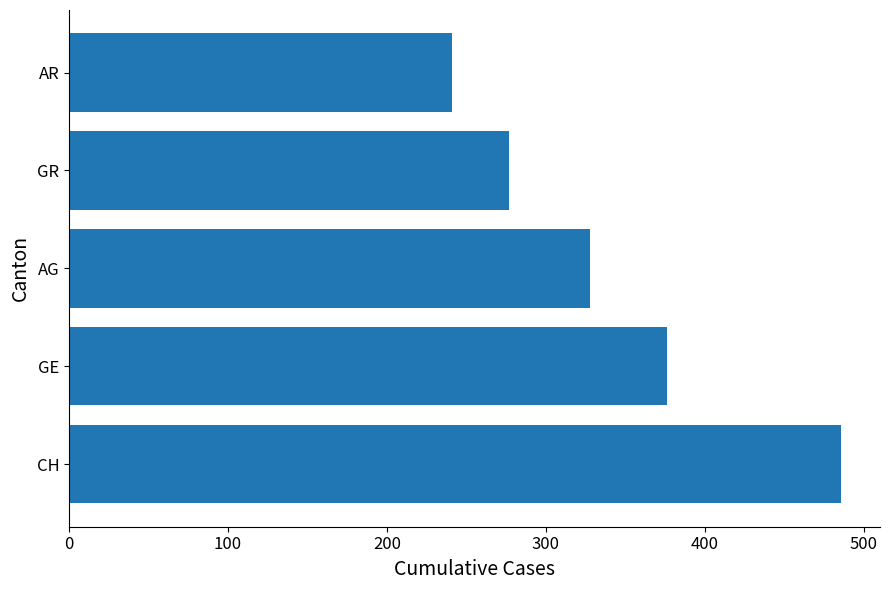

What is the change in value from GR to AR?

-36